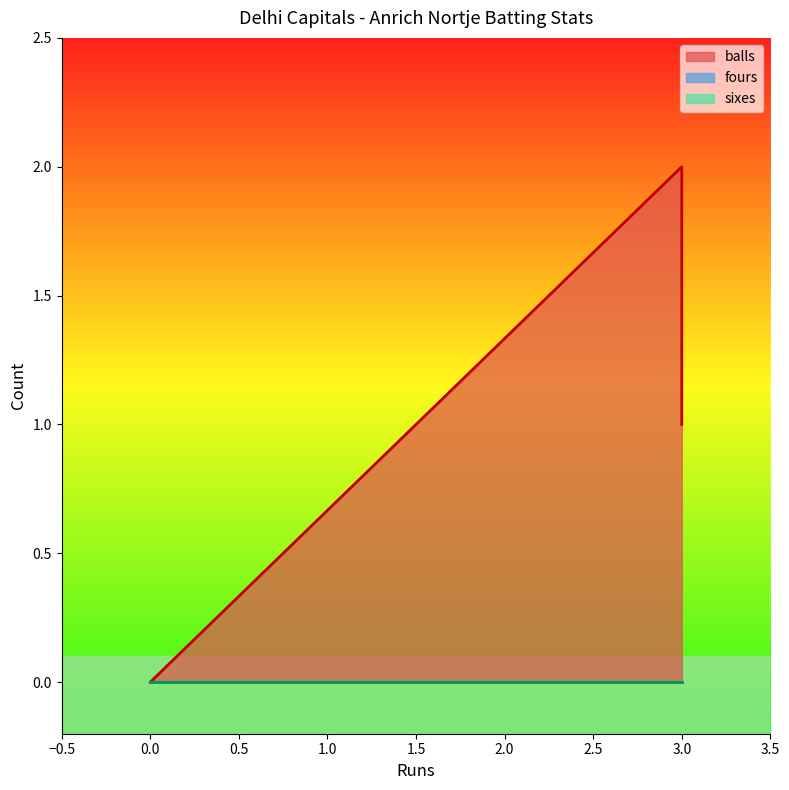

Reading left to right, extract all data points from this chart.

balls: 3=2	3=1	0=0
fours: 3=0	3=0	0=0
sixes: 3=0	3=0	0=0